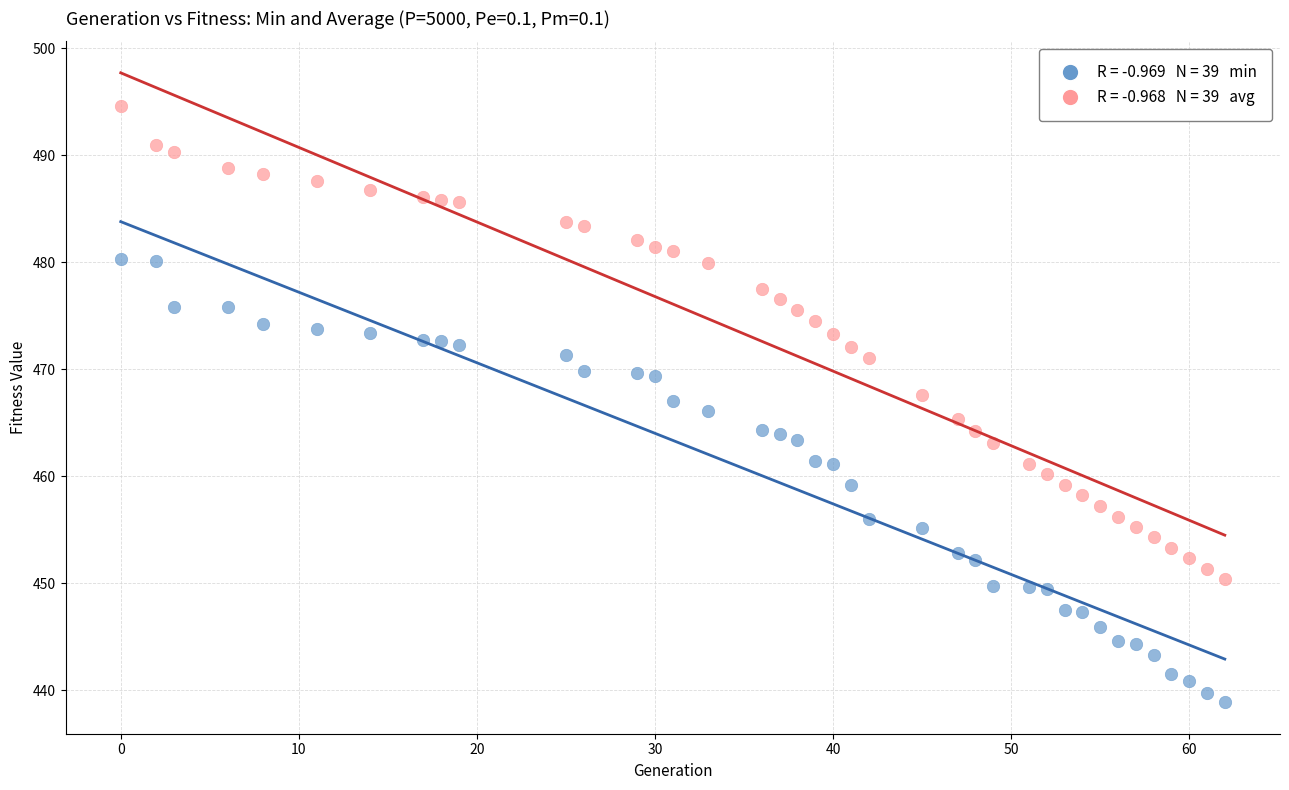

Across all data points, what is the range of X values (max minus min)?

62.0